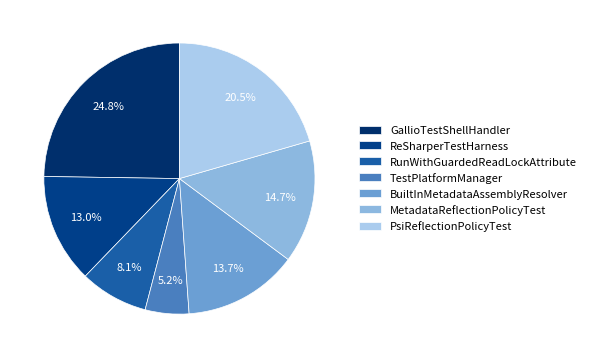

Rank the categories by value from lowest to highest.

TestPlatformManager, RunWithGuardedReadLockAttribute, ReSharperTestHarness, BuiltInMetadataAssemblyResolver, MetadataReflectionPolicyTest, PsiReflectionPolicyTest, GallioTestShellHandler